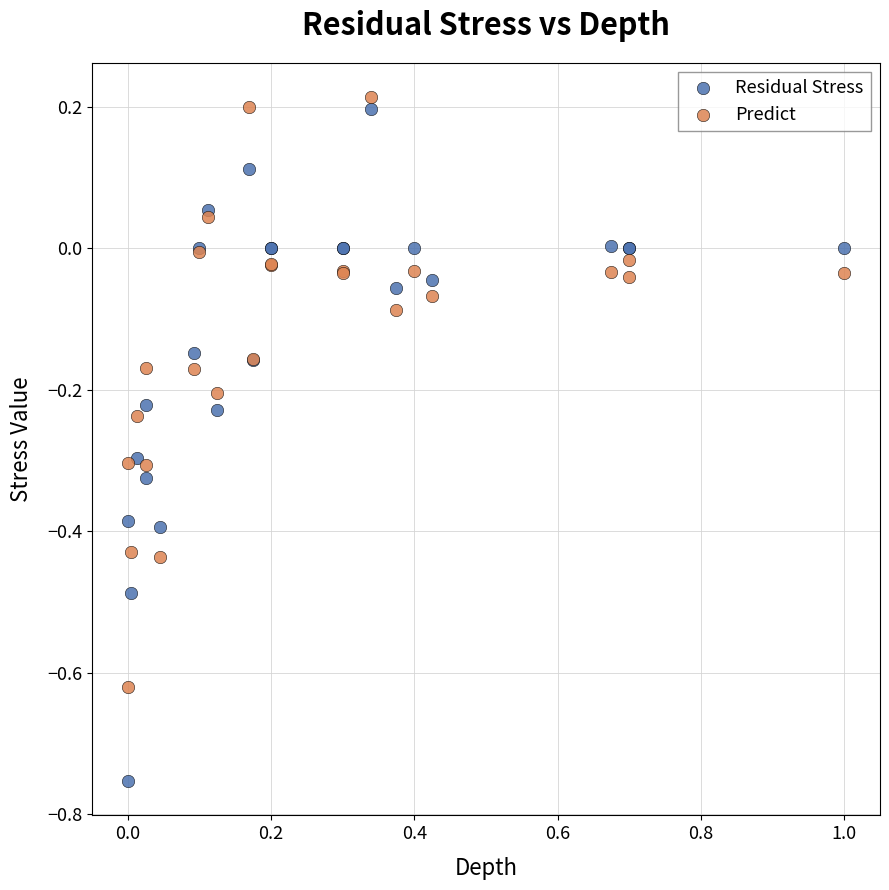

Which series contains the lowest Y value?

Residual Stress